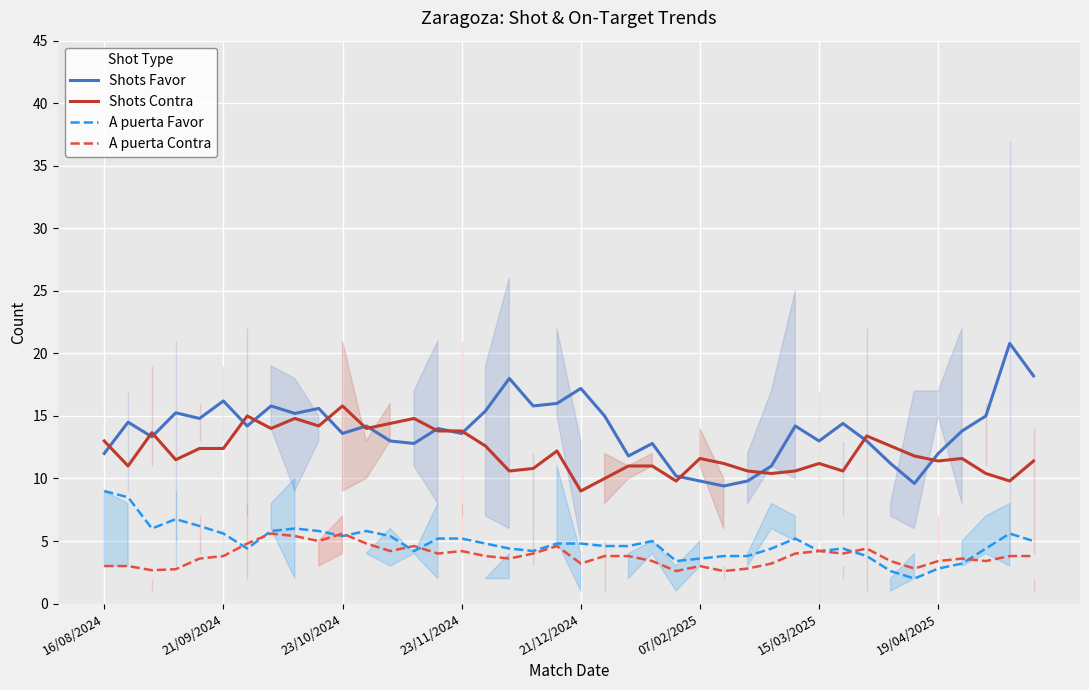

Is it true that Shots Contra equals 11.2 at 15/03/2025?

True